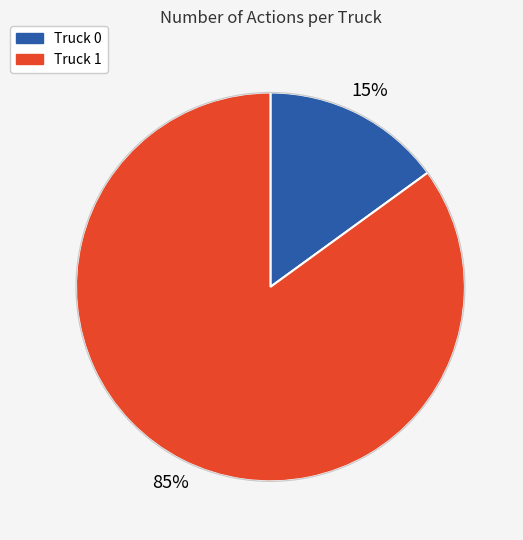

How many slices are in this pie chart?

2